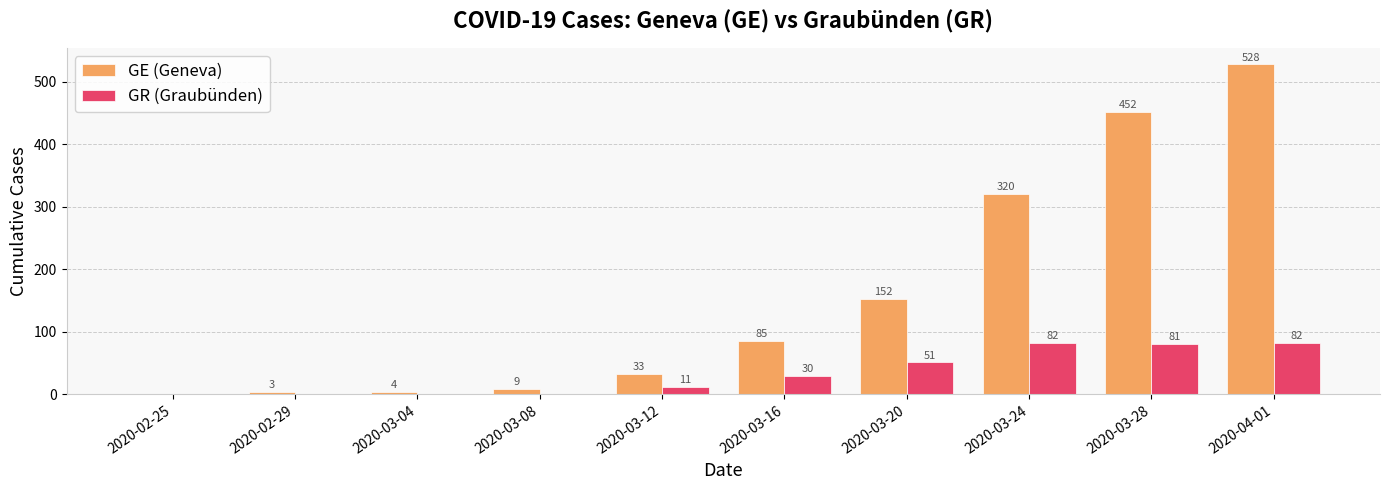

Which series changed the most between 2020-03-24 and 2020-04-01?

GE (Geneva)